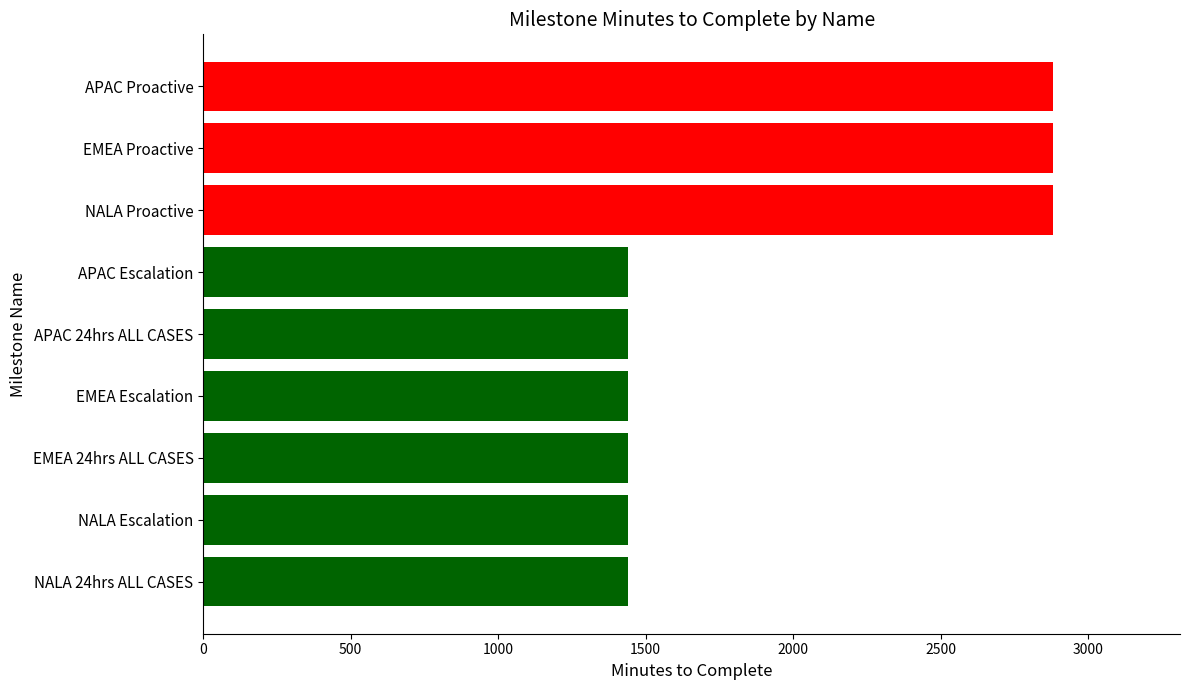

Reading bottom to top, transcribe all the data shown in this chart.

NALA 24hrs ALL CASES=1440	NALA Escalation=1440	EMEA 24hrs ALL CASES=1440	EMEA Escalation=1440	APAC 24hrs ALL CASES=1440	APAC Escalation=1440	NALA Proactive=2880	EMEA Proactive=2880	APAC Proactive=2880